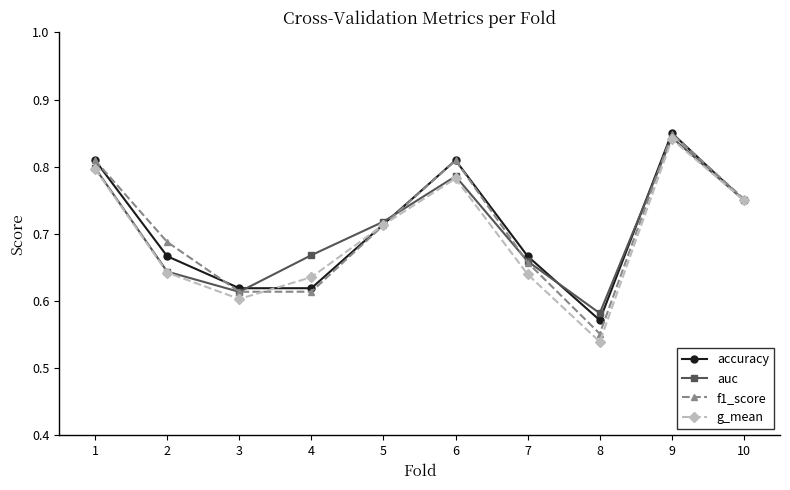

In g_mean, how many points are lower than both neighbors (excluding endpoints)?

2